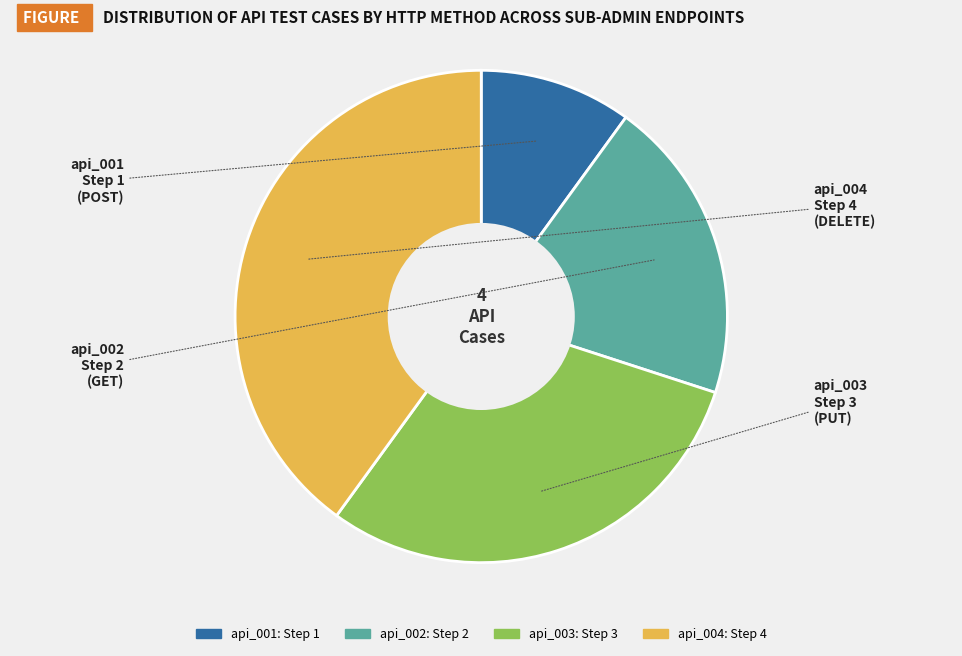

Approximately how many times larger is the value at api_002 compared to api_001?

2.0